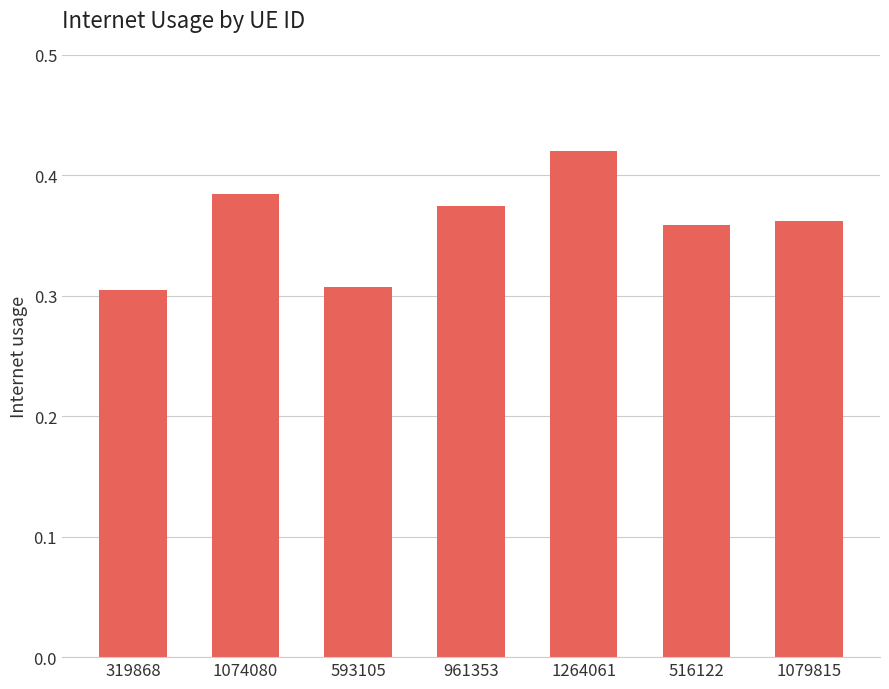

What is the label of the 2nd bar from the left?

1074080